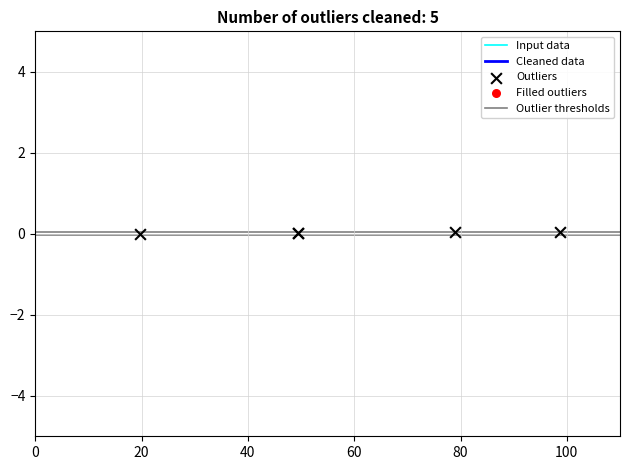

What is the change in value from 19.738806962711095 to 78.95040593431011?

+59.2